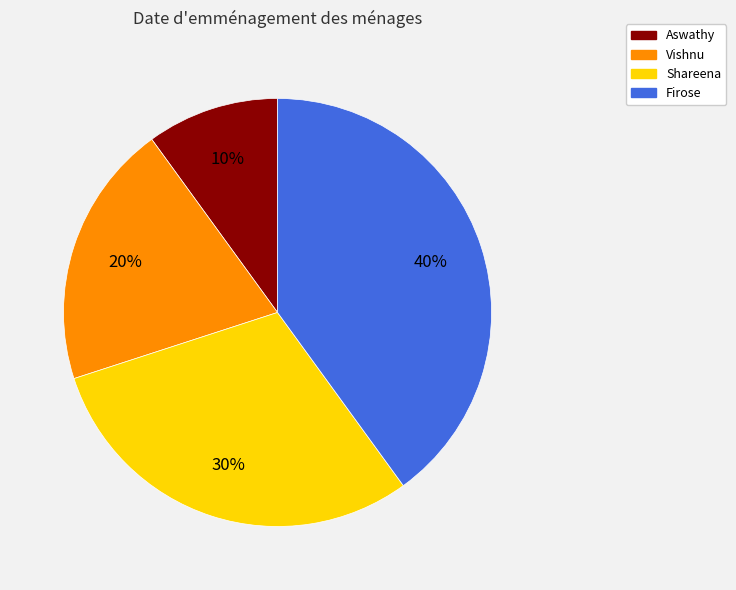

Is Firose the majority of the pie?

No